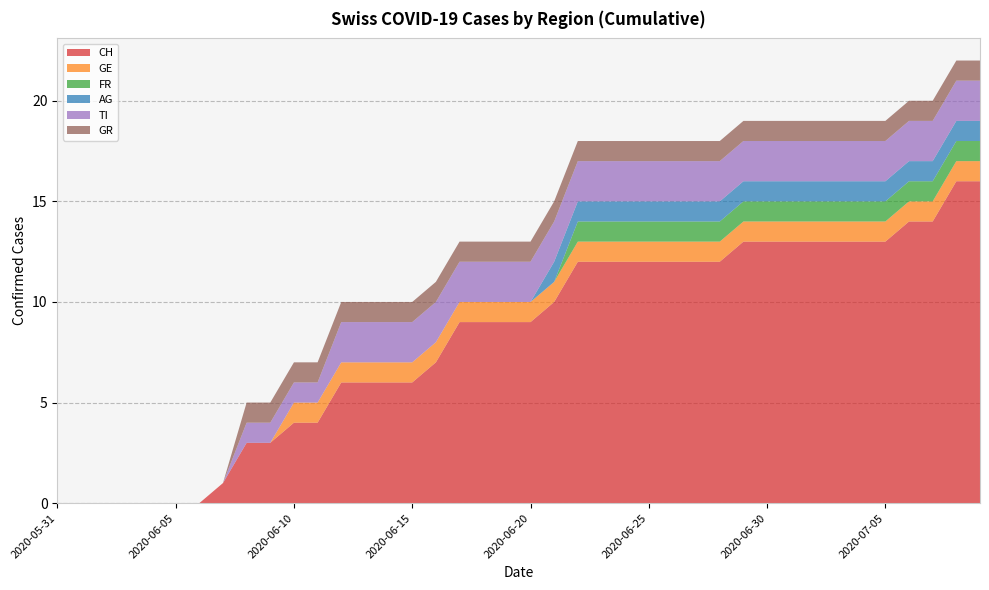

Reading right to left, list all the values displayed in this chart.

CH: 2020-07-09=16	2020-07-08=16	2020-07-07=14	2020-07-06=14	2020-07-05=13	2020-07-04=13	2020-07-03=13	2020-07-02=13	2020-07-01=13	2020-06-30=13	2020-06-29=13	2020-06-28=12	2020-06-27=12	2020-06-26=12	2020-06-25=12	2020-06-24=12	2020-06-23=12	2020-06-22=12	2020-06-21=10	2020-06-20=9	2020-06-19=9	2020-06-18=9	2020-06-17=9	2020-06-16=7	2020-06-15=6	2020-06-14=6	2020-06-13=6	2020-06-12=6	2020-06-11=4	2020-06-10=4	2020-06-09=3	2020-06-08=3	2020-06-07=1	2020-06-06=0	2020-06-05=0	2020-06-04=0	2020-06-03=0	2020-06-02=0	2020-06-01=0	2020-05-31=0
GE: 2020-07-09=1	2020-07-08=1	2020-07-07=1	2020-07-06=1	2020-07-05=1	2020-07-04=1	2020-07-03=1	2020-07-02=1	2020-07-01=1	2020-06-30=1	2020-06-29=1	2020-06-28=1	2020-06-27=1	2020-06-26=1	2020-06-25=1	2020-06-24=1	2020-06-23=1	2020-06-22=1	2020-06-21=1	2020-06-20=1	2020-06-19=1	2020-06-18=1	2020-06-17=1	2020-06-16=1	2020-06-15=1	2020-06-14=1	2020-06-13=1	2020-06-12=1	2020-06-11=1	2020-06-10=1	2020-06-09=0	2020-06-08=0	2020-06-07=0	2020-06-06=0	2020-06-05=0	2020-06-04=0	2020-06-03=0	2020-06-02=0	2020-06-01=0	2020-05-31=0
FR: 2020-07-09=1	2020-07-08=1	2020-07-07=1	2020-07-06=1	2020-07-05=1	2020-07-04=1	2020-07-03=1	2020-07-02=1	2020-07-01=1	2020-06-30=1	2020-06-29=1	2020-06-28=1	2020-06-27=1	2020-06-26=1	2020-06-25=1	2020-06-24=1	2020-06-23=1	2020-06-22=1	2020-06-21=0	2020-06-20=0	2020-06-19=0	2020-06-18=0	2020-06-17=0	2020-06-16=0	2020-06-15=0	2020-06-14=0	2020-06-13=0	2020-06-12=0	2020-06-11=0	2020-06-10=0	2020-06-09=0	2020-06-08=0	2020-06-07=0	2020-06-06=0	2020-06-05=0	2020-06-04=0	2020-06-03=0	2020-06-02=0	2020-06-01=0	2020-05-31=0
AG: 2020-07-09=1	2020-07-08=1	2020-07-07=1	2020-07-06=1	2020-07-05=1	2020-07-04=1	2020-07-03=1	2020-07-02=1	2020-07-01=1	2020-06-30=1	2020-06-29=1	2020-06-28=1	2020-06-27=1	2020-06-26=1	2020-06-25=1	2020-06-24=1	2020-06-23=1	2020-06-22=1	2020-06-21=1	2020-06-20=0	2020-06-19=0	2020-06-18=0	2020-06-17=0	2020-06-16=0	2020-06-15=0	2020-06-14=0	2020-06-13=0	2020-06-12=0	2020-06-11=0	2020-06-10=0	2020-06-09=0	2020-06-08=0	2020-06-07=0	2020-06-06=0	2020-06-05=0	2020-06-04=0	2020-06-03=0	2020-06-02=0	2020-06-01=0	2020-05-31=0
TI: 2020-07-09=2	2020-07-08=2	2020-07-07=2	2020-07-06=2	2020-07-05=2	2020-07-04=2	2020-07-03=2	2020-07-02=2	2020-07-01=2	2020-06-30=2	2020-06-29=2	2020-06-28=2	2020-06-27=2	2020-06-26=2	2020-06-25=2	2020-06-24=2	2020-06-23=2	2020-06-22=2	2020-06-21=2	2020-06-20=2	2020-06-19=2	2020-06-18=2	2020-06-17=2	2020-06-16=2	2020-06-15=2	2020-06-14=2	2020-06-13=2	2020-06-12=2	2020-06-11=1	2020-06-10=1	2020-06-09=1	2020-06-08=1	2020-06-07=0	2020-06-06=0	2020-06-05=0	2020-06-04=0	2020-06-03=0	2020-06-02=0	2020-06-01=0	2020-05-31=0
GR: 2020-07-09=1	2020-07-08=1	2020-07-07=1	2020-07-06=1	2020-07-05=1	2020-07-04=1	2020-07-03=1	2020-07-02=1	2020-07-01=1	2020-06-30=1	2020-06-29=1	2020-06-28=1	2020-06-27=1	2020-06-26=1	2020-06-25=1	2020-06-24=1	2020-06-23=1	2020-06-22=1	2020-06-21=1	2020-06-20=1	2020-06-19=1	2020-06-18=1	2020-06-17=1	2020-06-16=1	2020-06-15=1	2020-06-14=1	2020-06-13=1	2020-06-12=1	2020-06-11=1	2020-06-10=1	2020-06-09=1	2020-06-08=1	2020-06-07=0	2020-06-06=0	2020-06-05=0	2020-06-04=0	2020-06-03=0	2020-06-02=0	2020-06-01=0	2020-05-31=0